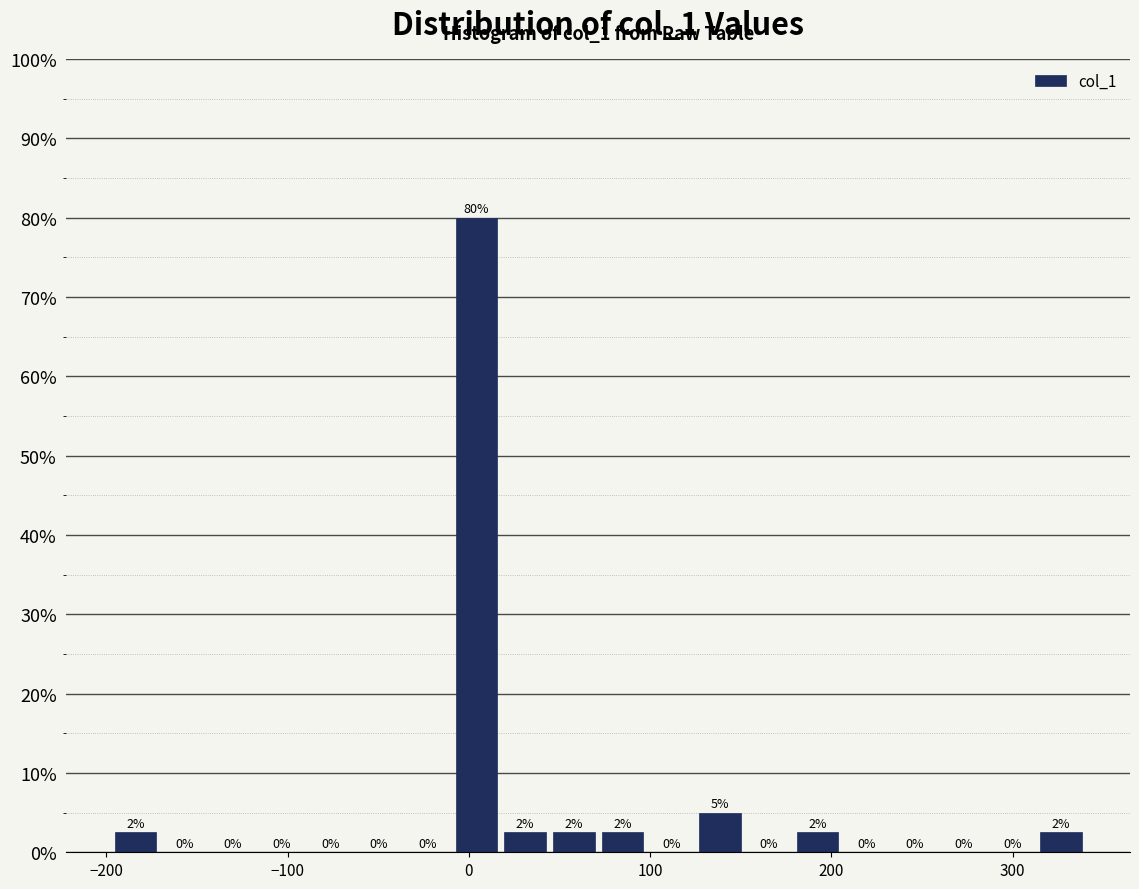

Around what value on the x-axis is the tallest bar? Give the approximate position of its centre, as read against the axis.

0